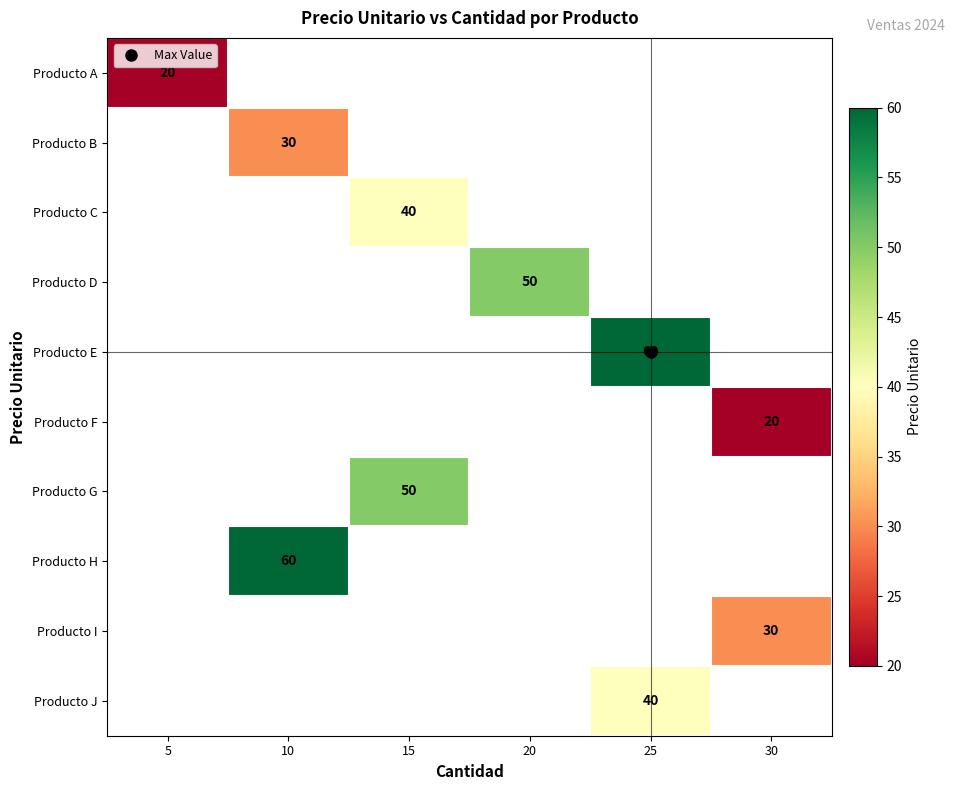

How many categories are shown in the chart?

6